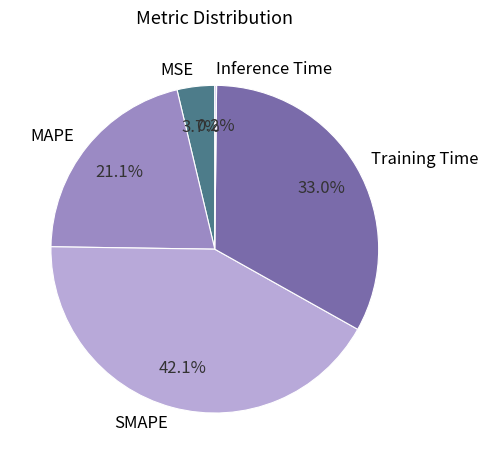

Which category has the biggest portion of the pie?

SMAPE